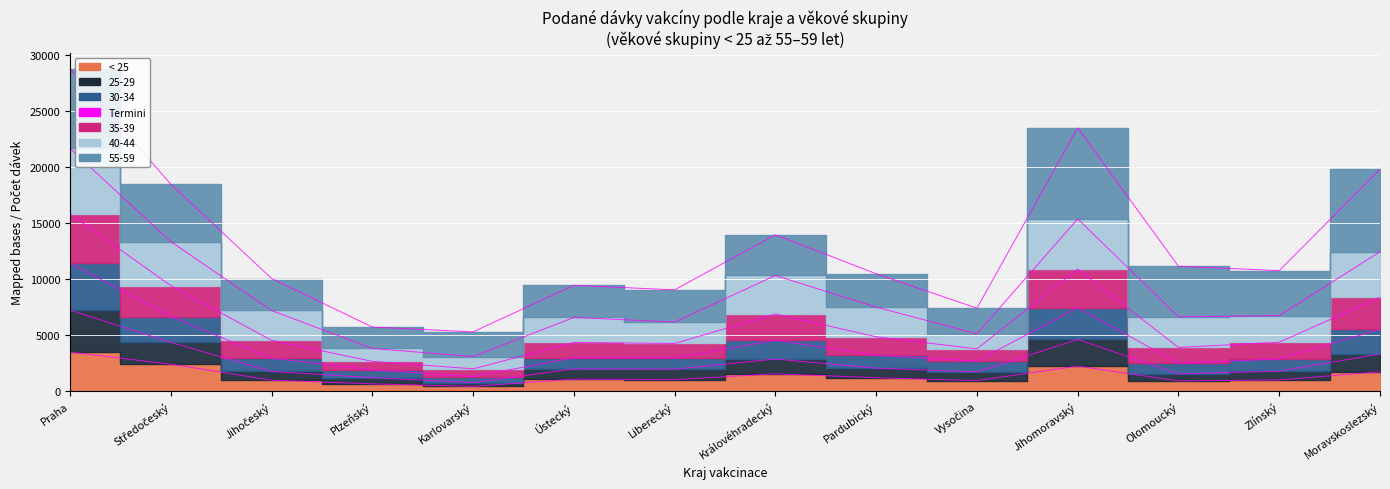

What is the difference between the 35-39 values at Olomoucký and Vysočina?

1516